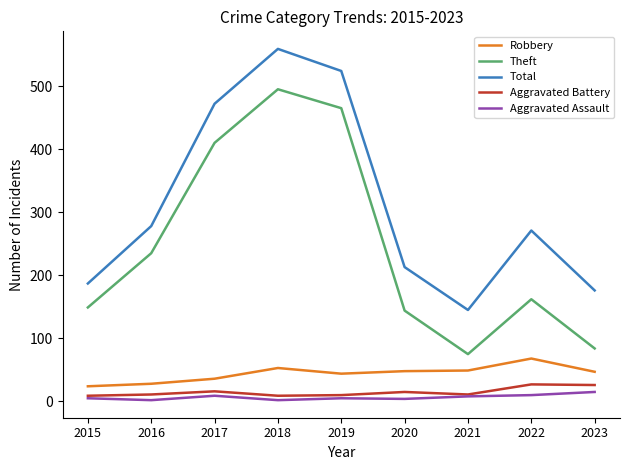

The Aggravated Battery series shows 10 at 2019. True or false?

True